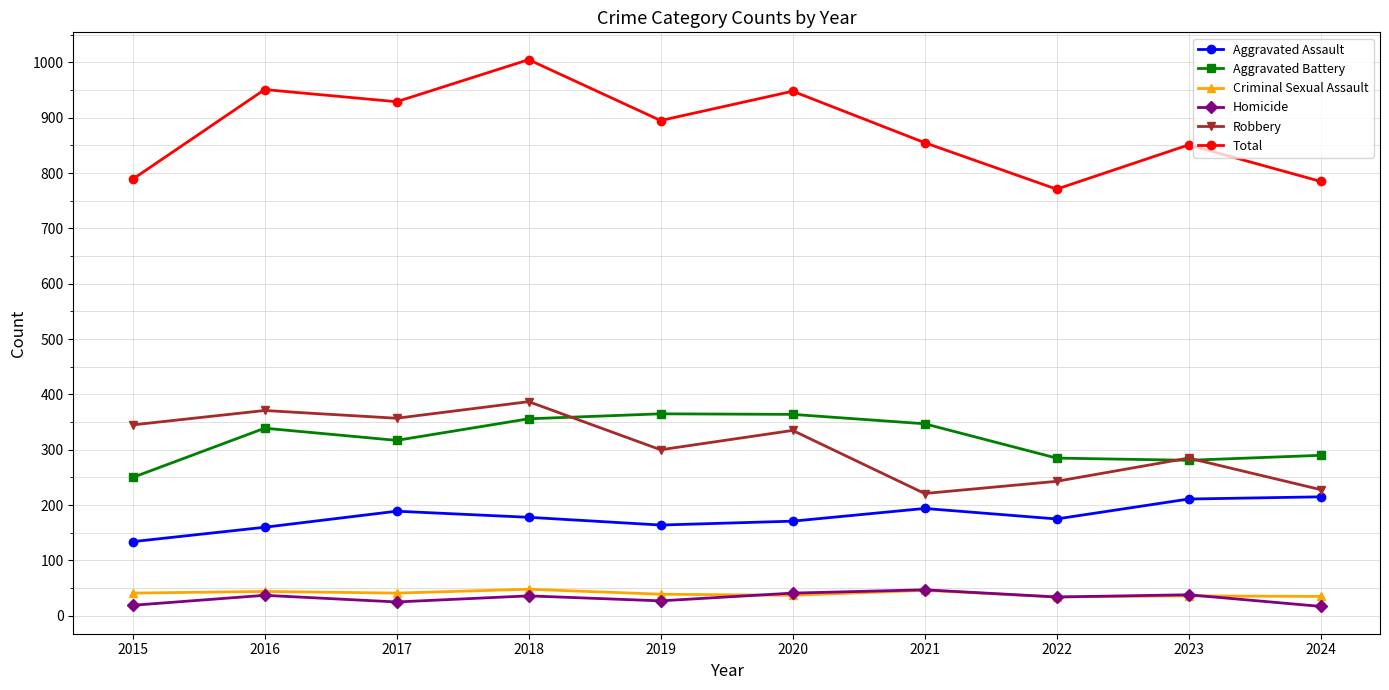

True or false: Total and Robbery intersect in this chart.

False